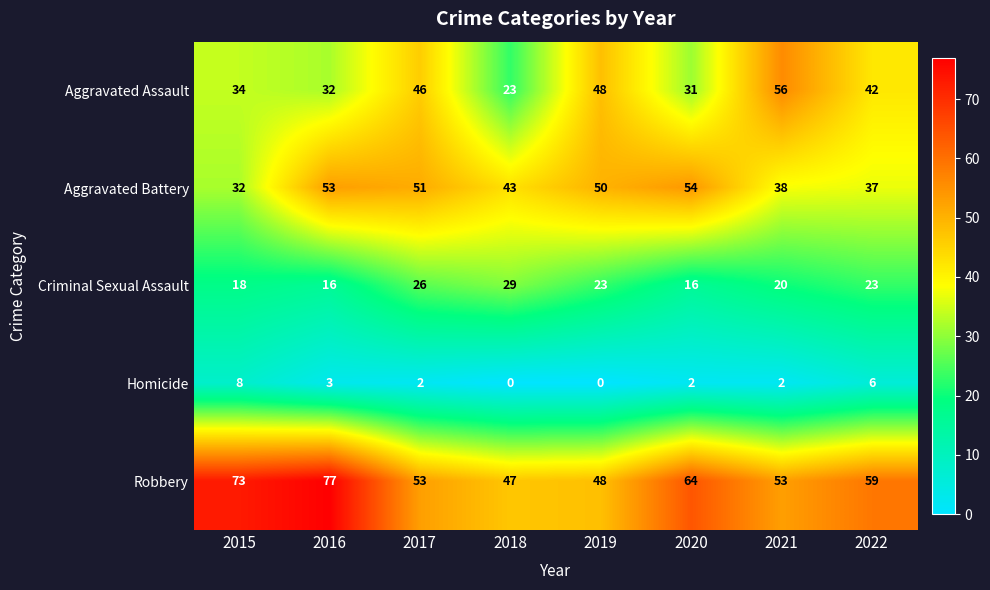

The Homicide series shows 0 at 2018. True or false?

True